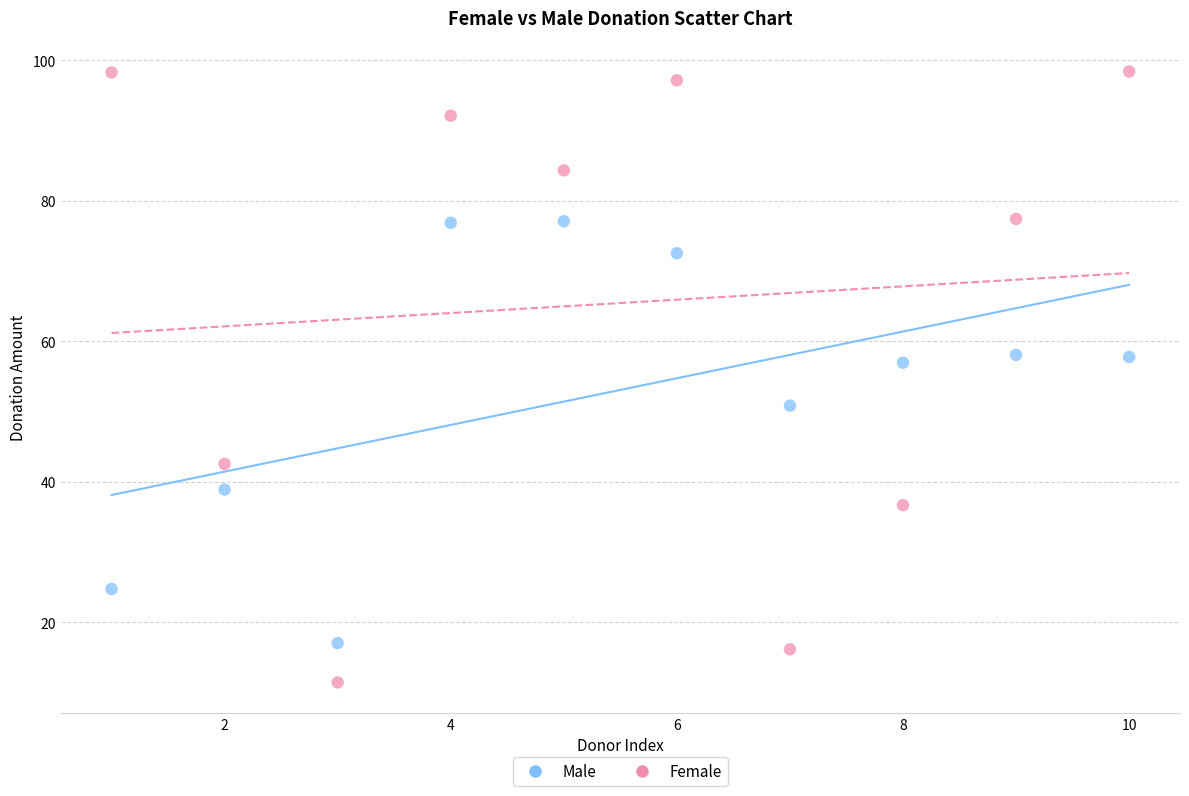

Which series reaches the maximum Y coordinate?

Female